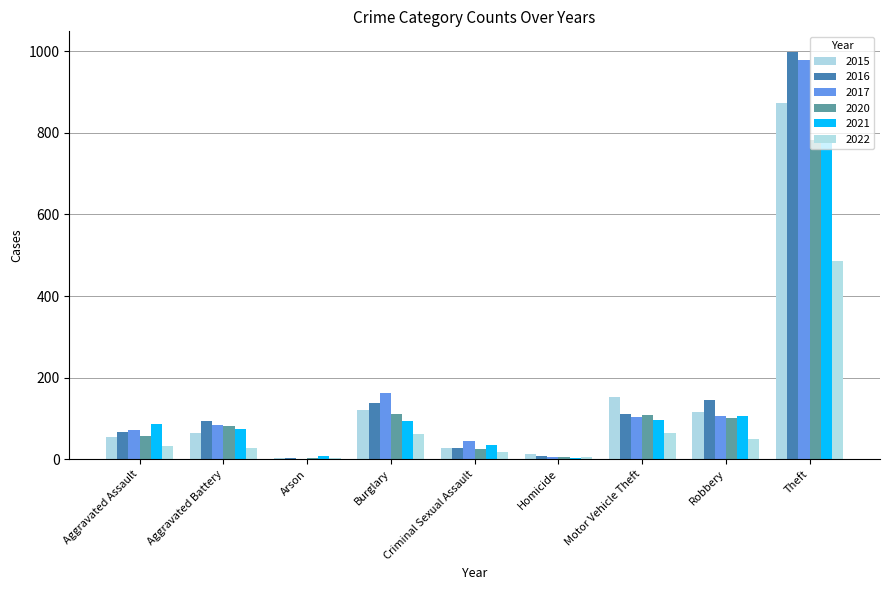

Count the number of data series in this chart.

6